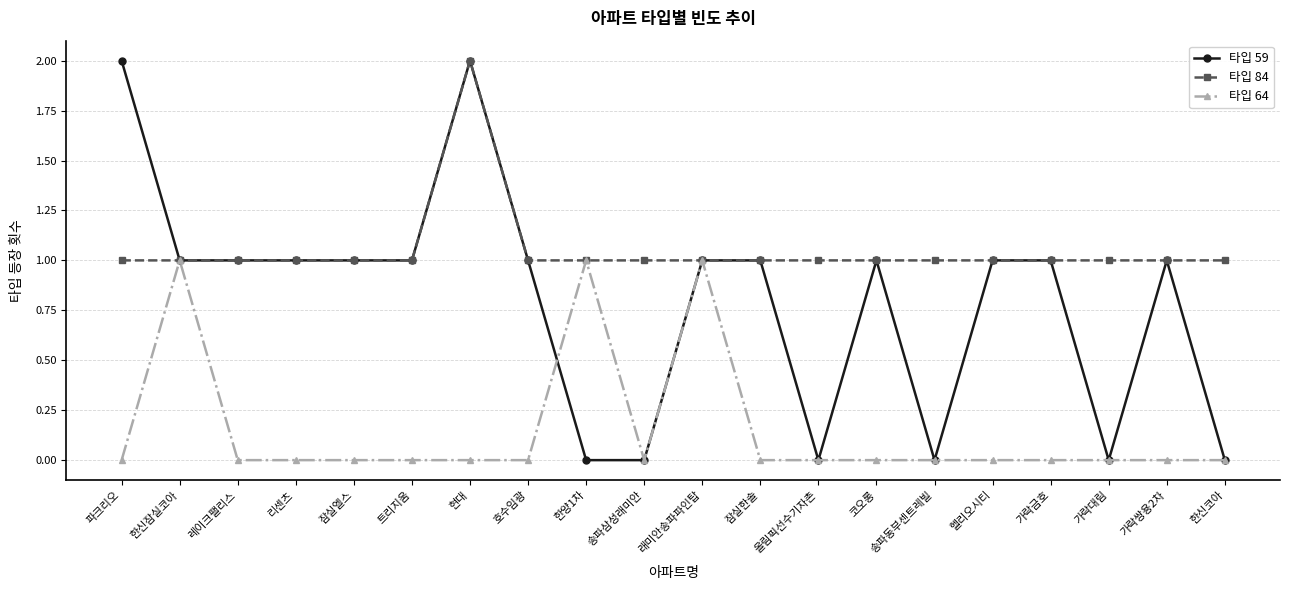

Count the 타입 59 values in the range 0 to 1.

18